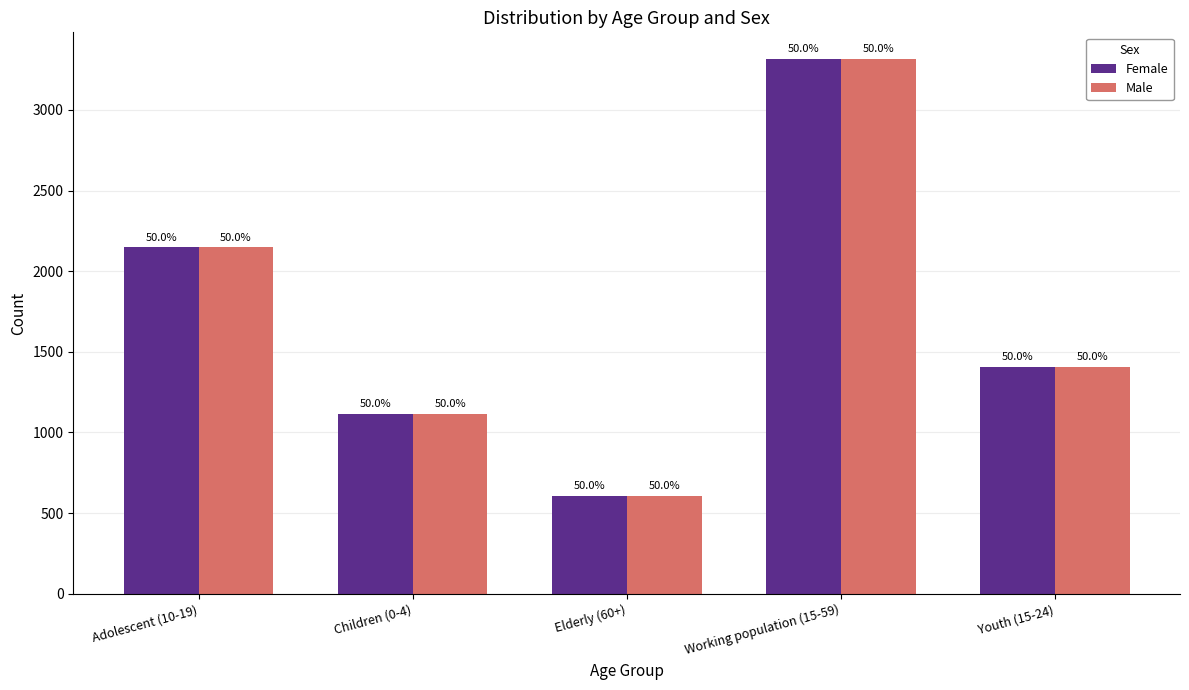

True or false: Female has a value of 1405 at Youth (15-24).

True